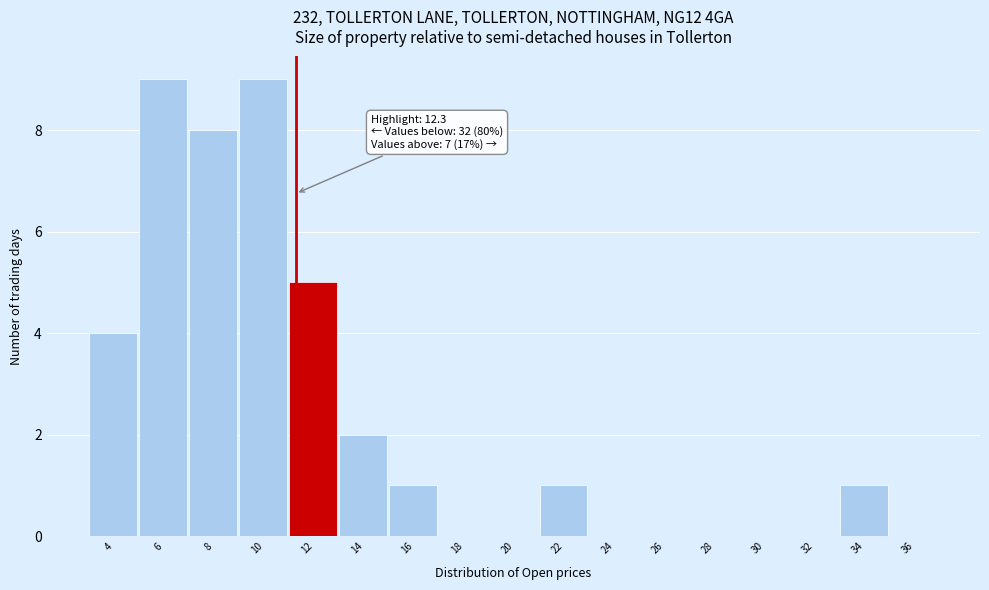

Reading left to right, what are all the values shown in this chart?

4=4	6=9	8=8	10=9	12=5	14=2	16=1	18=0	20=0	22=1	24=0	26=0	28=0	30=0	32=0	34=1	36=0